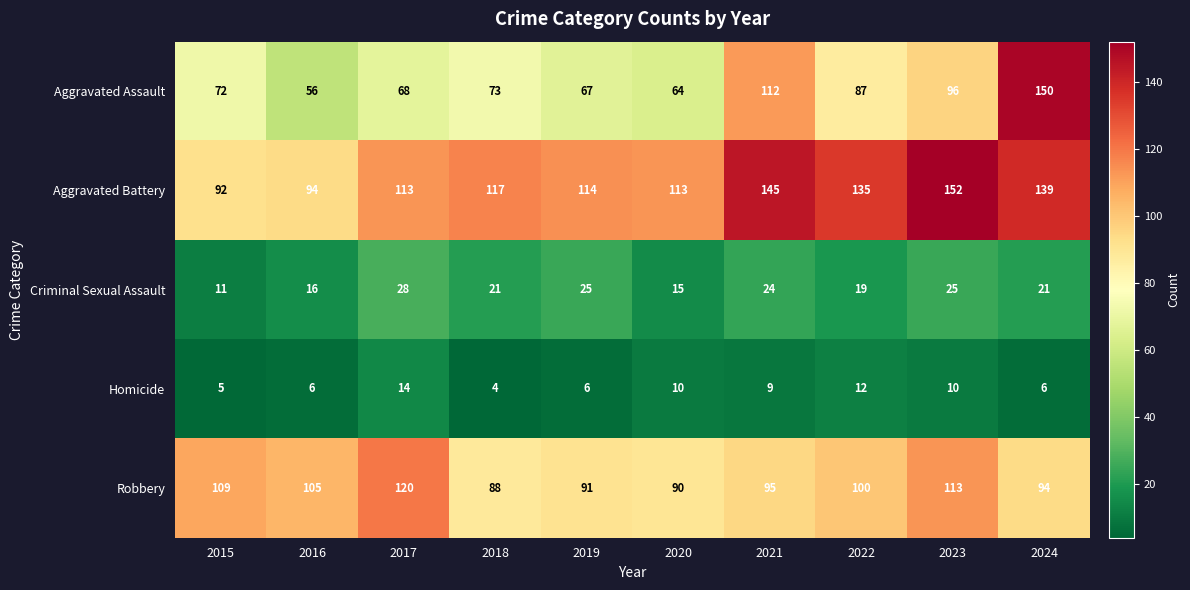

Is it true that Homicide equals 5 at 2015?

True